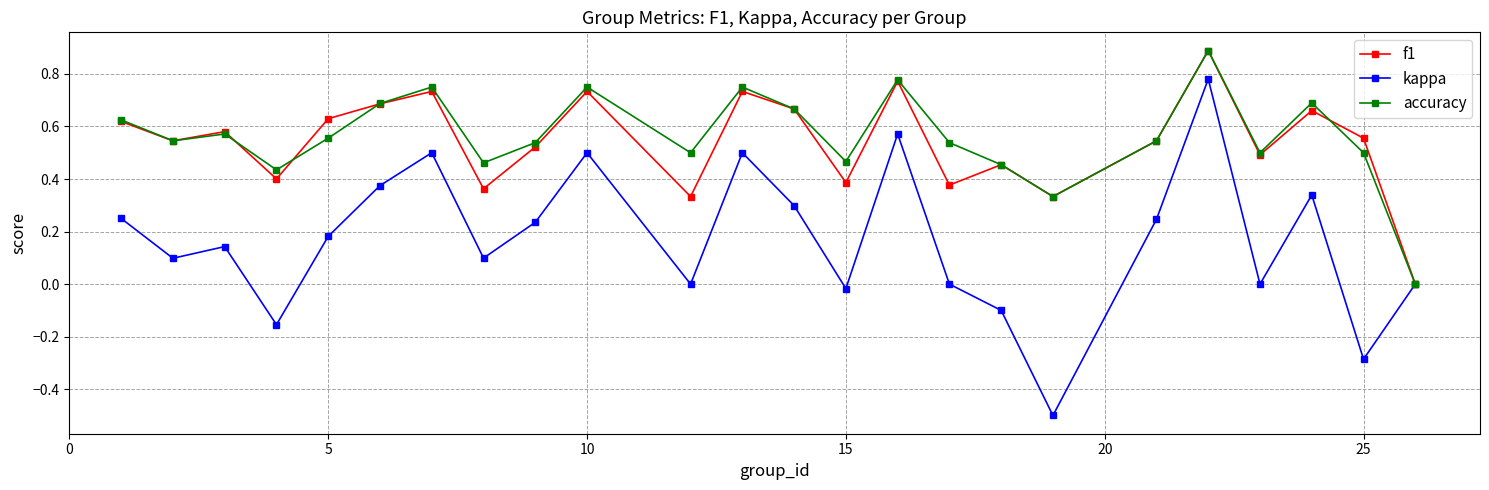

What is the greatest value displayed?

0.9